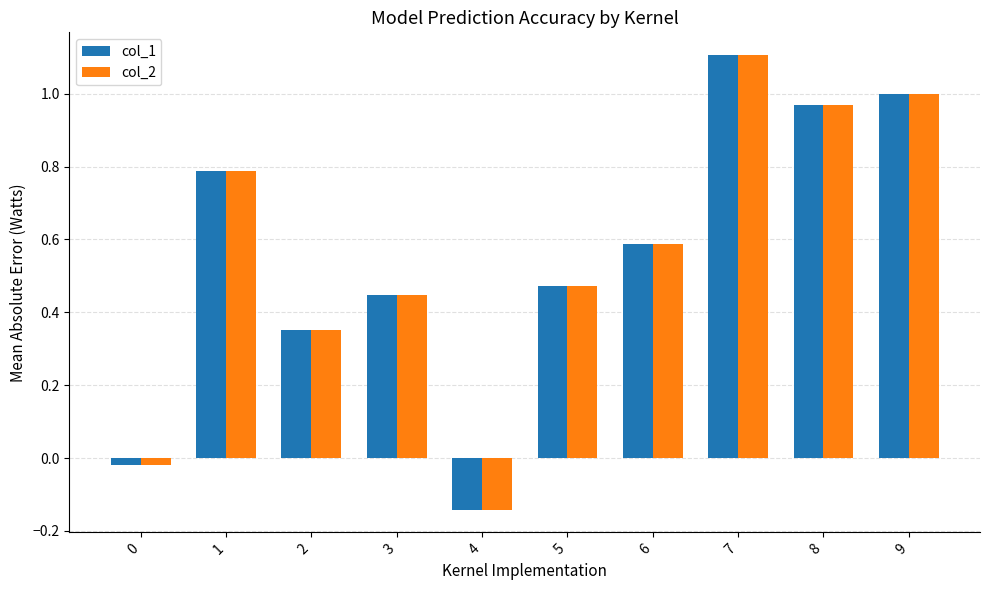

Is the value of col_2 at 1 greater than the value of col_1 at 0?

Yes